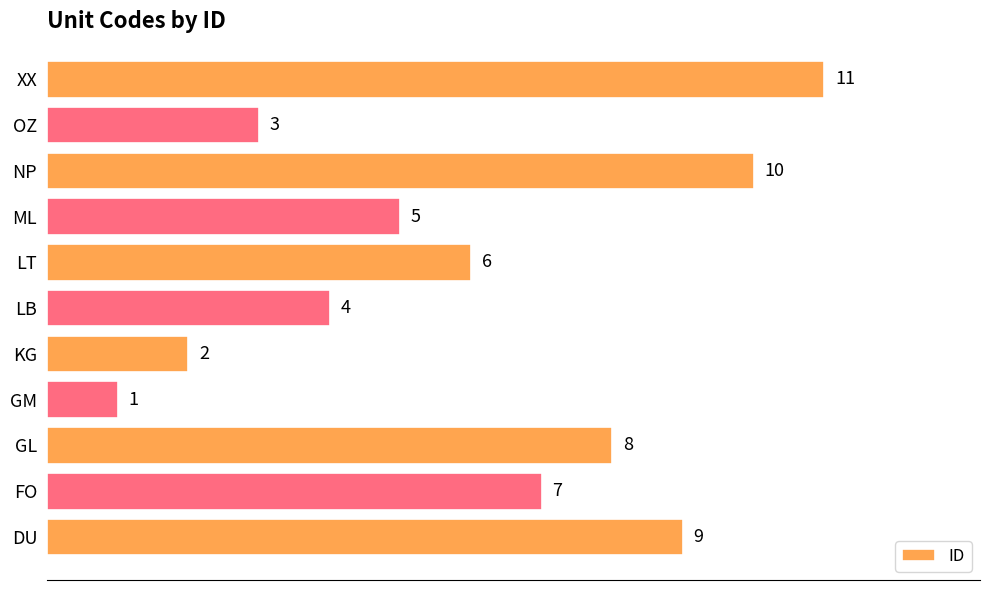

Approximately how many times larger is the value at OZ compared to KG?

1.5